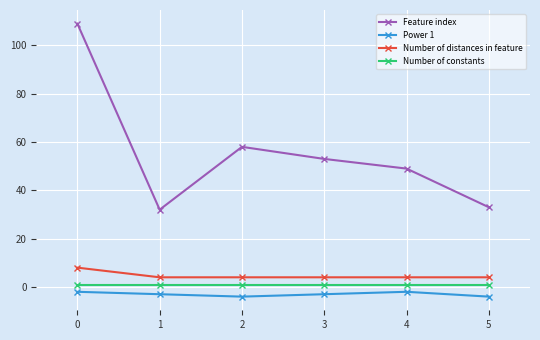

What value does the Power 1 series have at 2?

-4